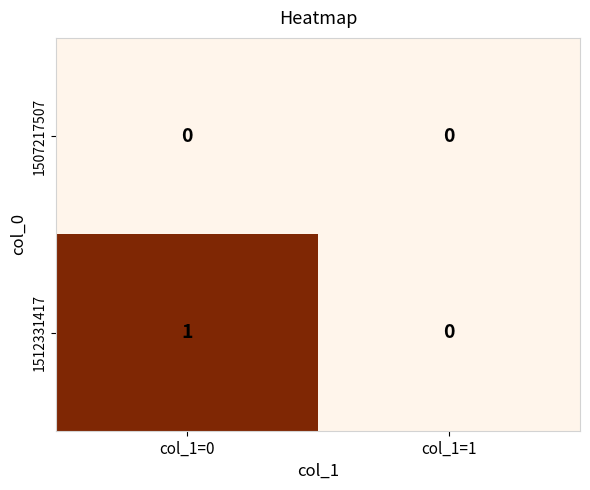

How many data points does each series have?

2